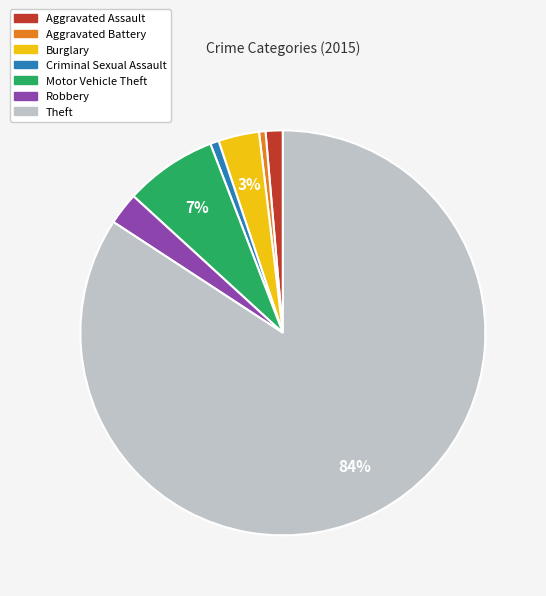

What percentage is the Burglary slice, to the nearest percent?

3%